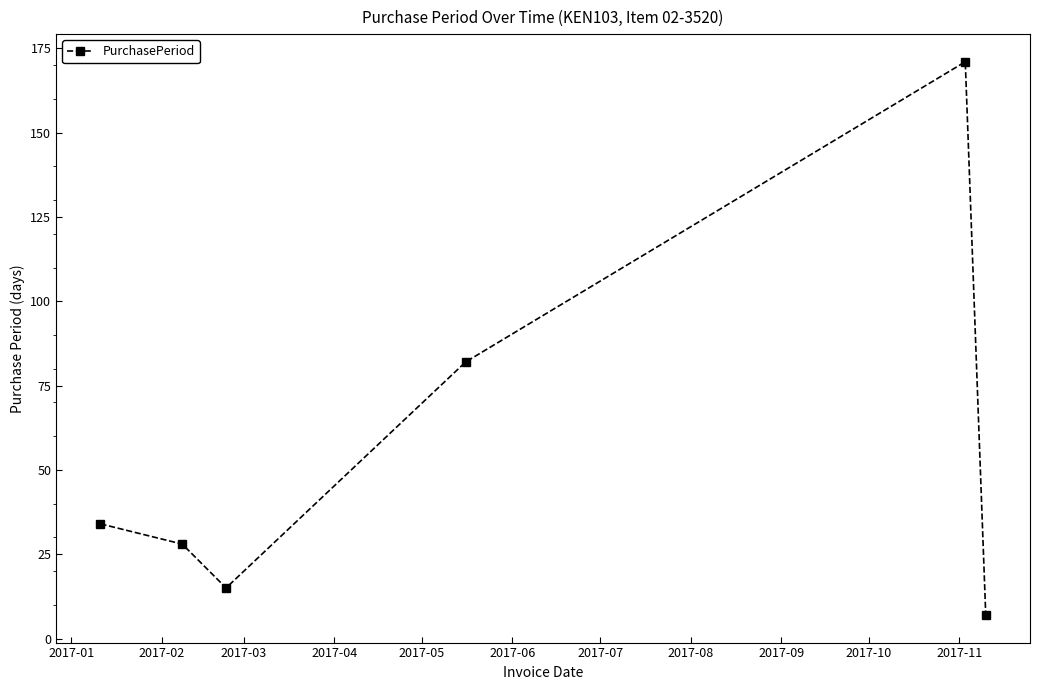

What is the difference between the maximum and second lowest values?

156